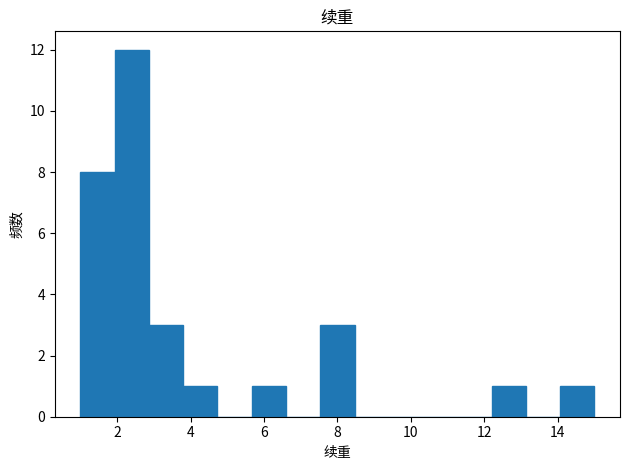

What is the height of the bar covering 2.0 to 2.8 on the x-axis? Neither the bar edges nor the heights are printed on the chart, so give them approximately, as read against the axes.

12